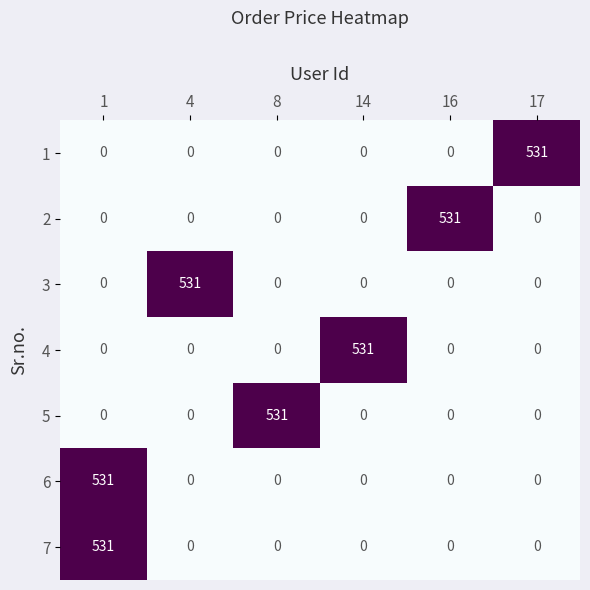

What is the greatest value displayed?

531